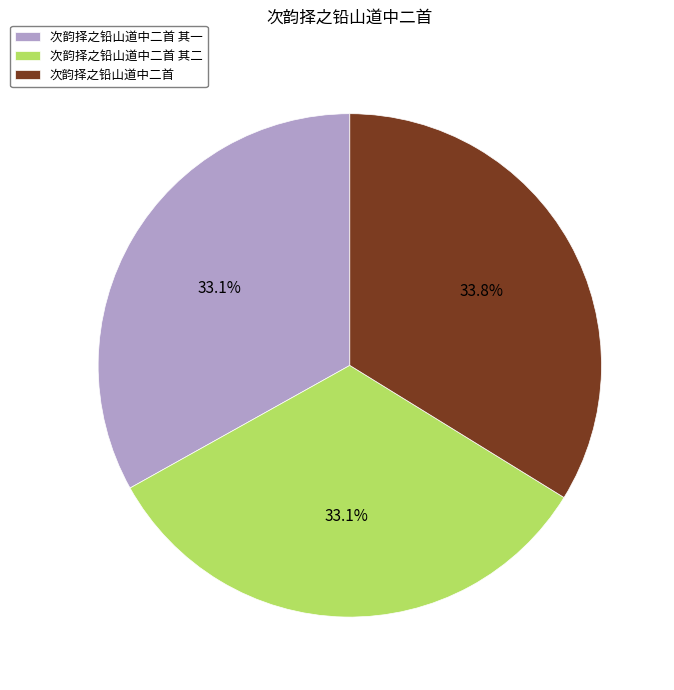

Is there a majority slice in this chart?

No